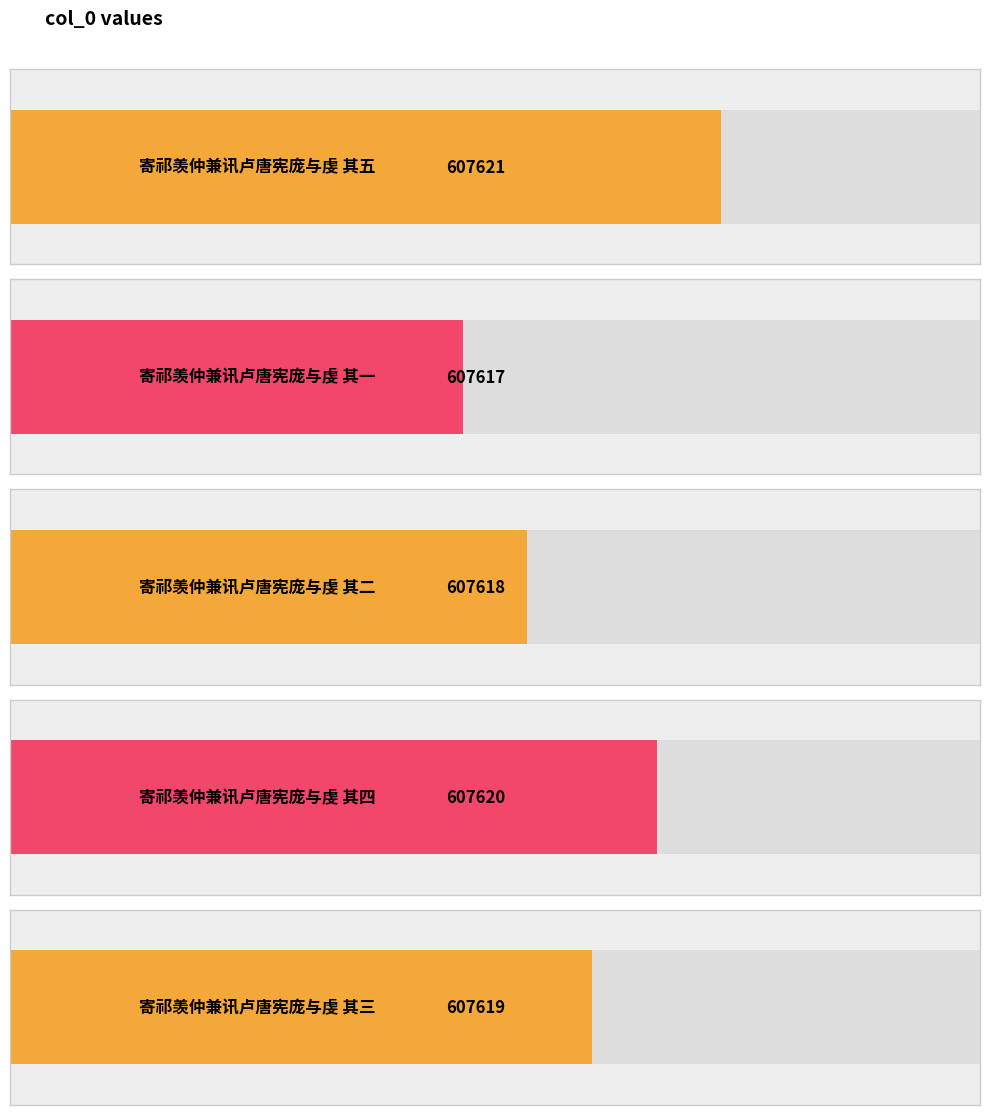

The chart shows a value of 129627 at 寄祁羡仲兼讯卢唐宪庞与虔 其四. True or false?

False